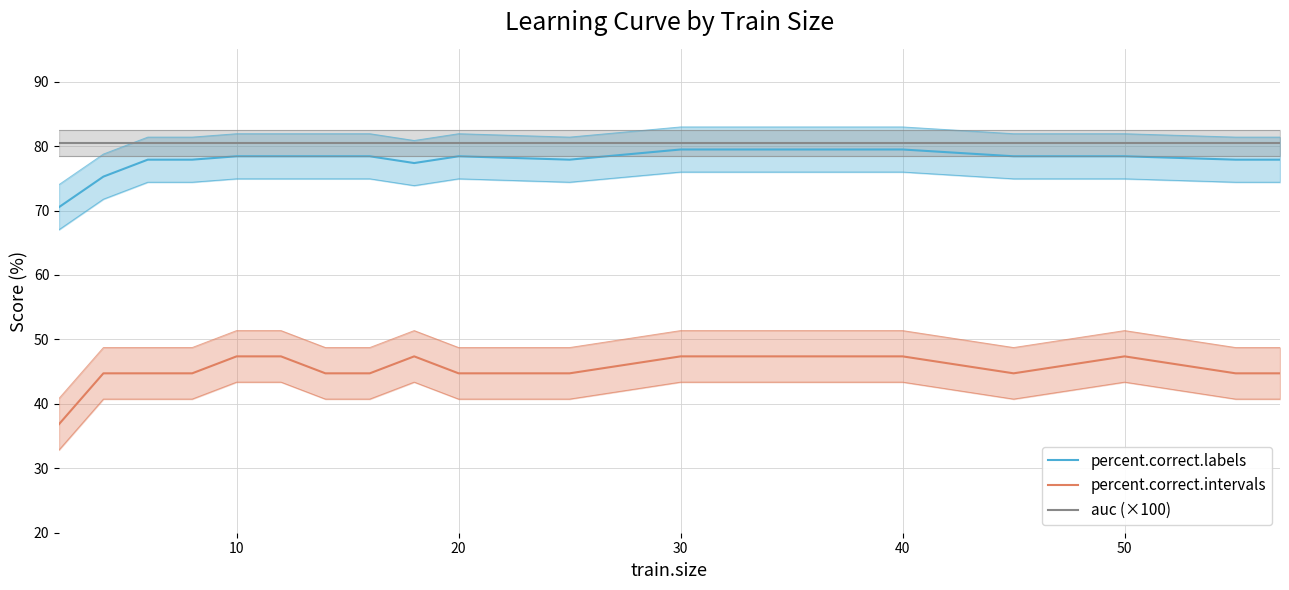

True or false: percent.correct.labels and percent.correct.intervals cross at least once.

False